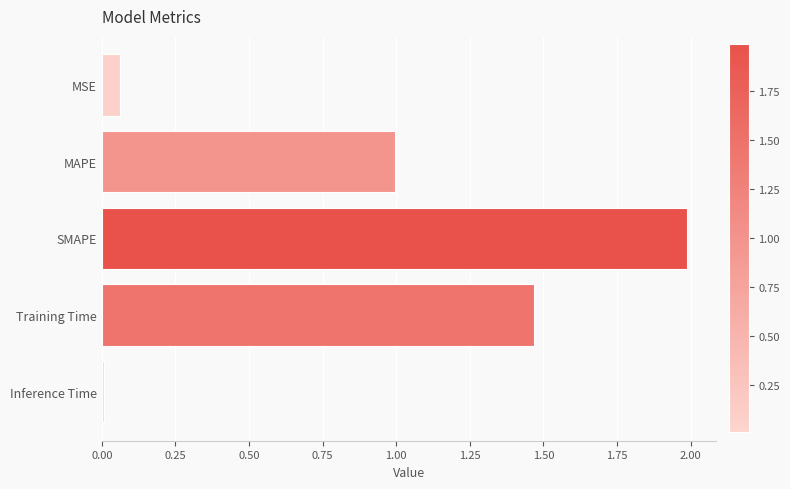

What is the sum of all values?

4.5